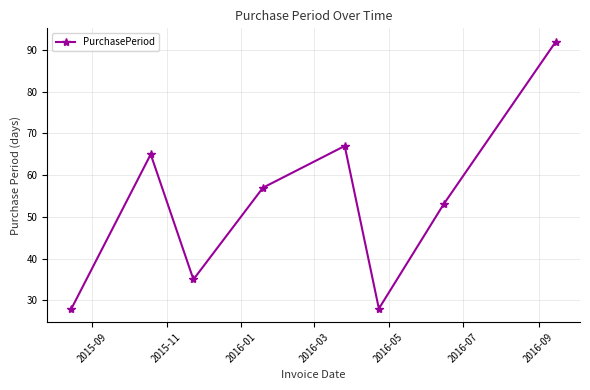

How many points are lower than both their immediate neighbors (excluding endpoints)?

2